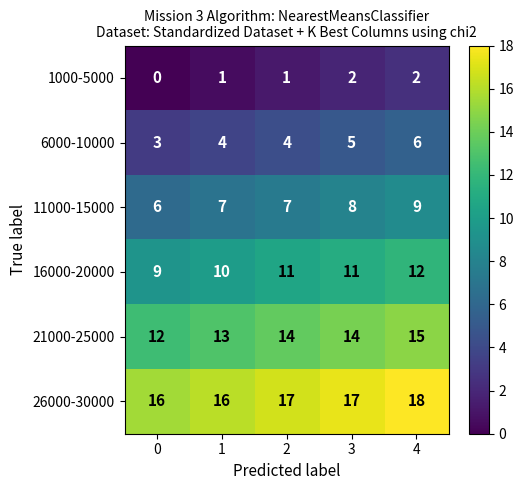

List the series in order of their peak value, highest first.

26000-30000, 21000-25000, 16000-20000, 11000-15000, 6000-10000, 1000-5000